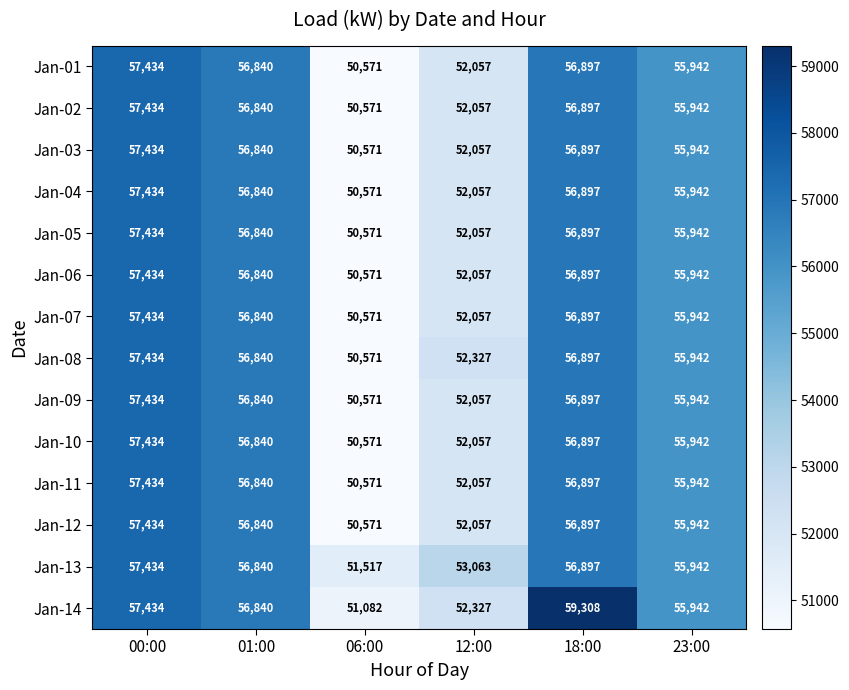

How many values in the Jan-08 series are below 56840?

3